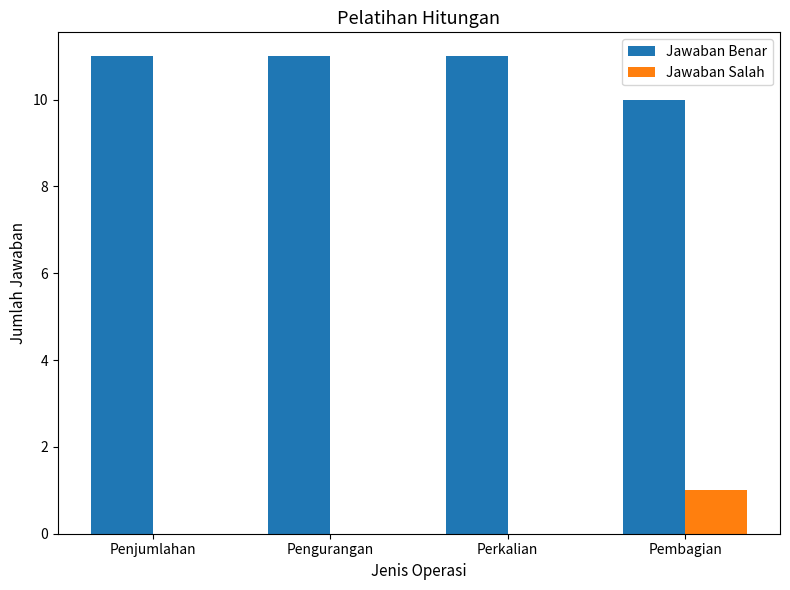

What is the maximum value shown in the chart?

11